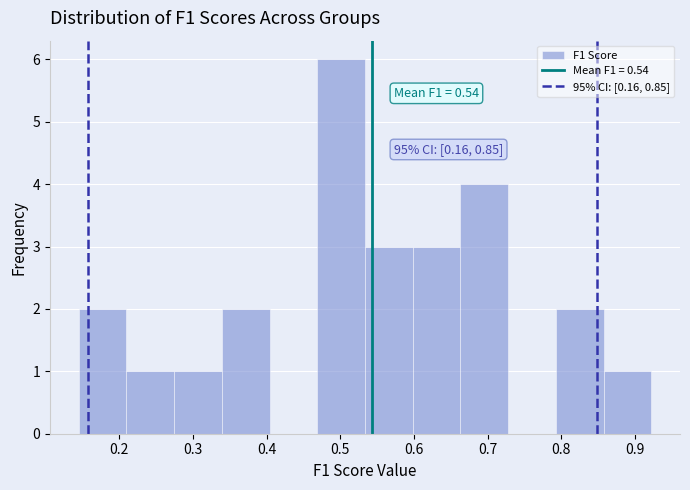

Which range on the x-axis has the tallest bar?

0.47 to 0.53